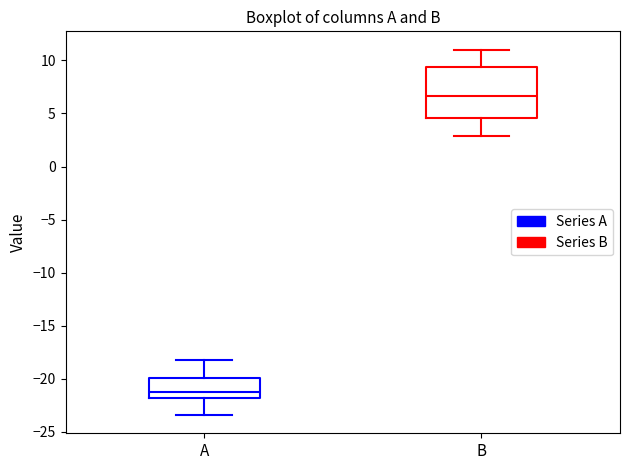

Reading left to right, read every box against the y-axis: the position of its median line, the range the box covers, and the ends of its whiskers. The values are not printed on the chart, so give them approximately, as read against the axis.

A: median -21.0, box -22.0 to -20.0, whiskers -23.5 to -18.0
B: median 6.5, box 4.5 to 9.5, whiskers 3.0 to 11.0